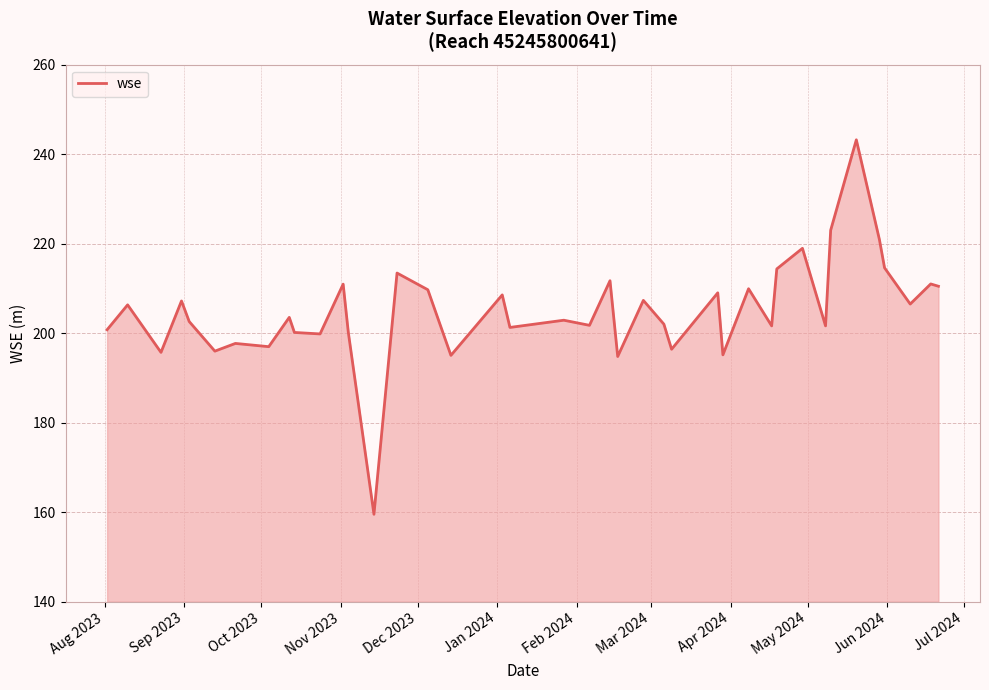

How many lines are shown in the chart?

1